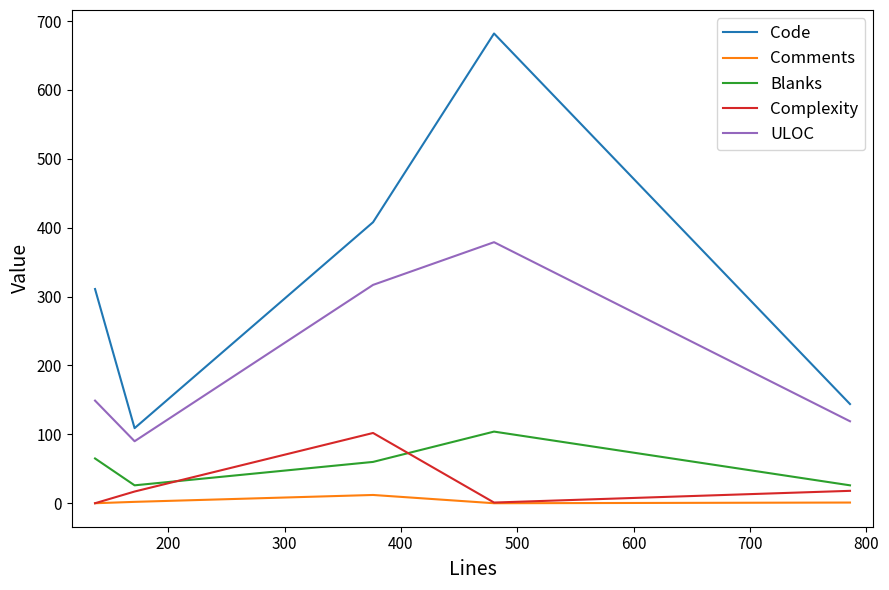

What is the maximum value for Blanks?

104